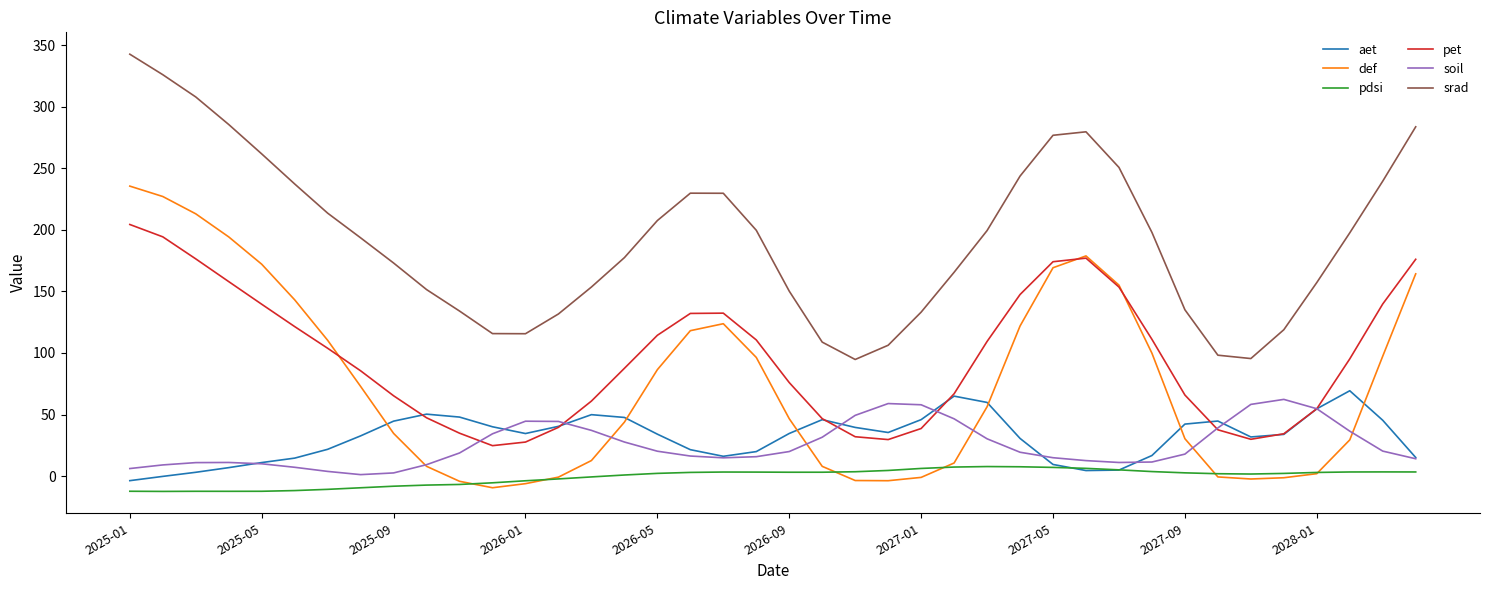

How many lines are shown in the chart?

6